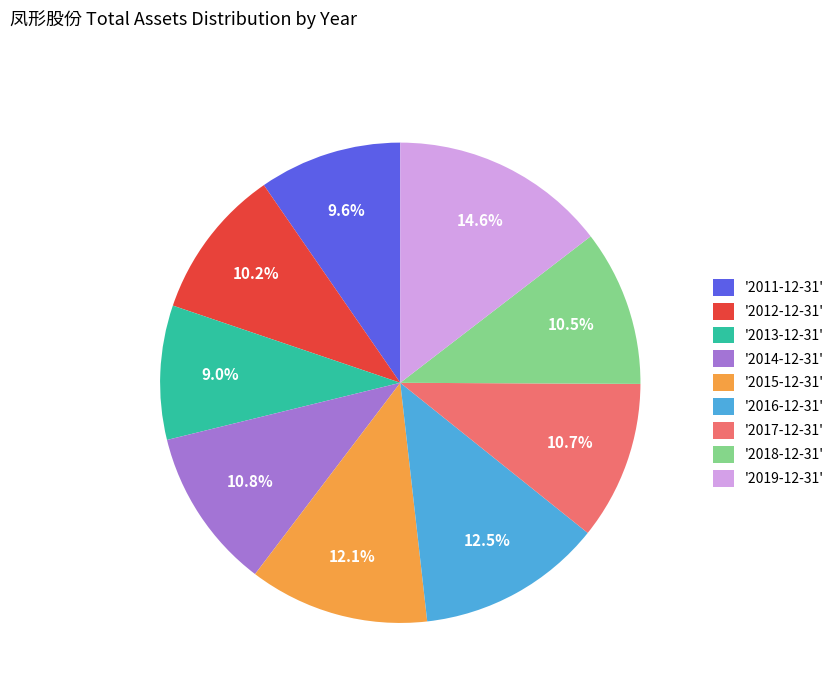

Does any single category account for the majority?

No